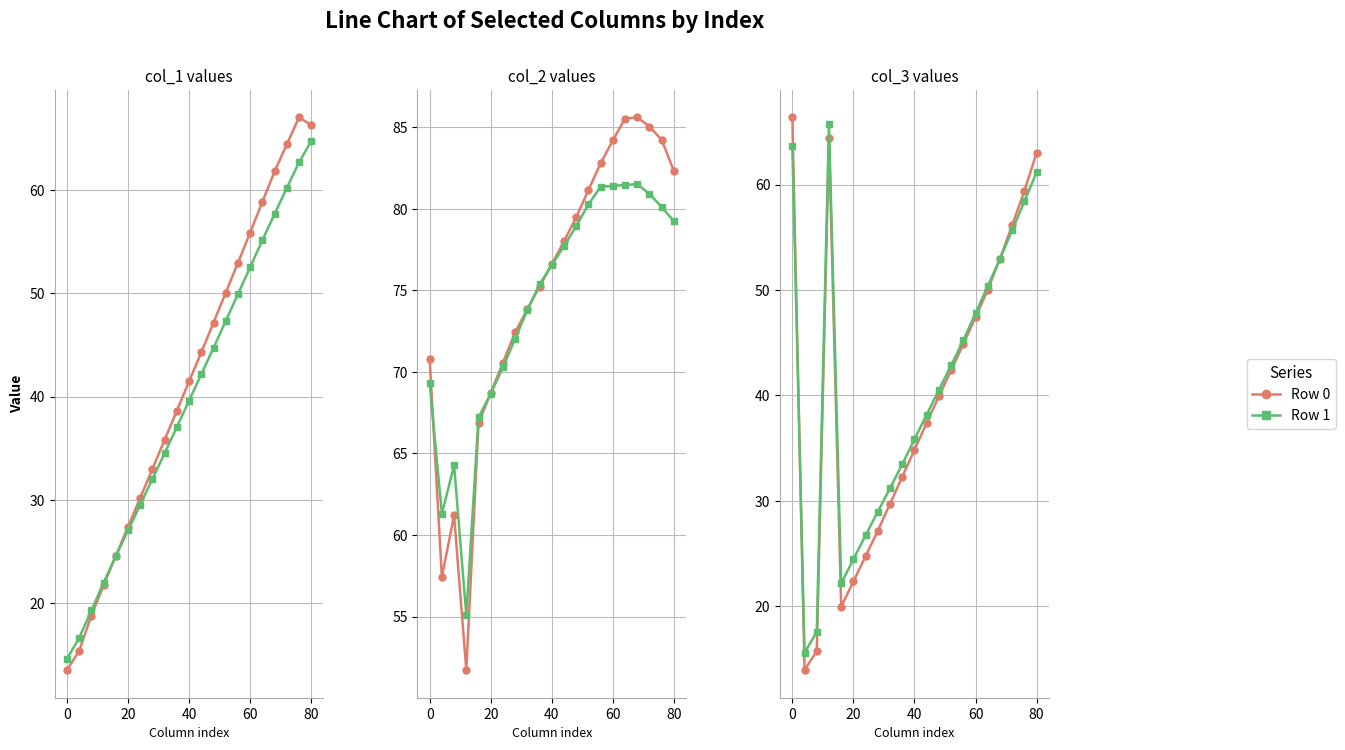

Which series has the largest total across all categories?

Row 1